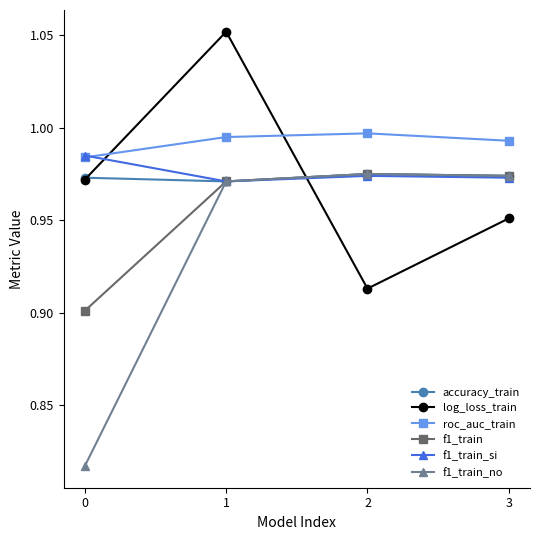

True or false: roc_auc_train and f1_train intersect in this chart.

False